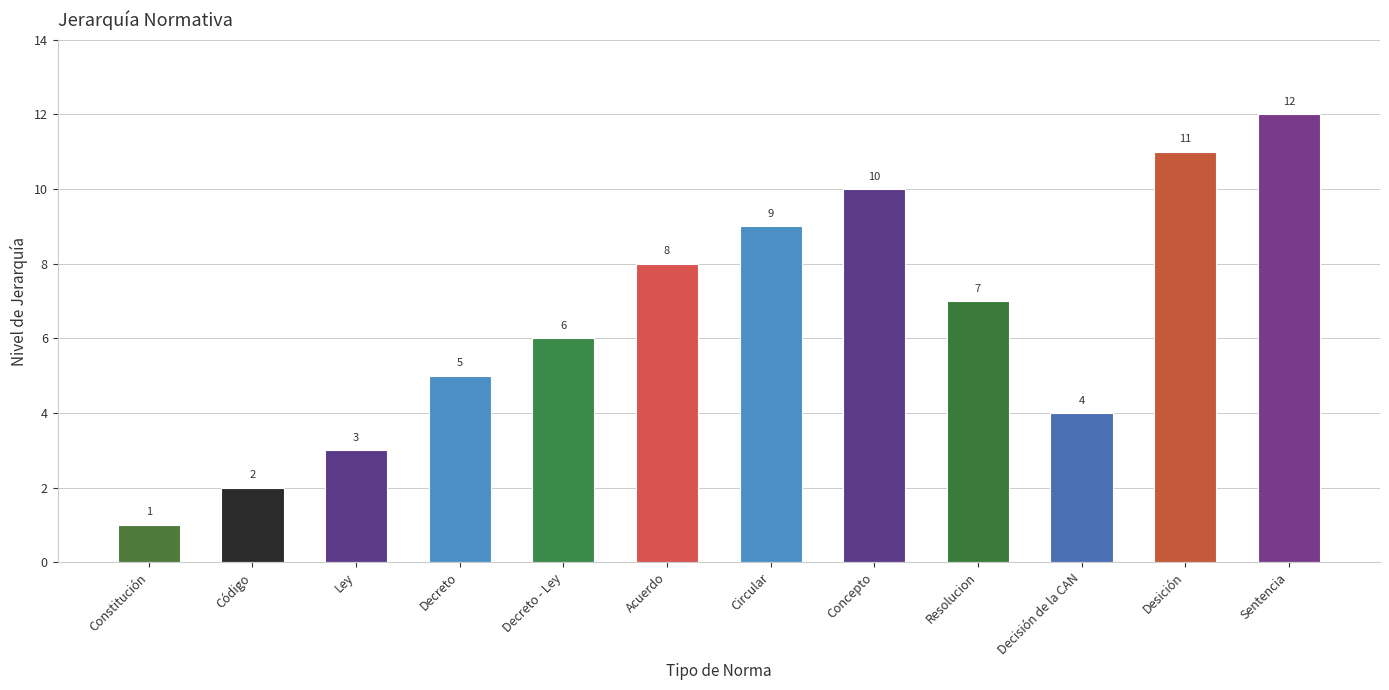

The value at Sentencia is 12. True or false?

True